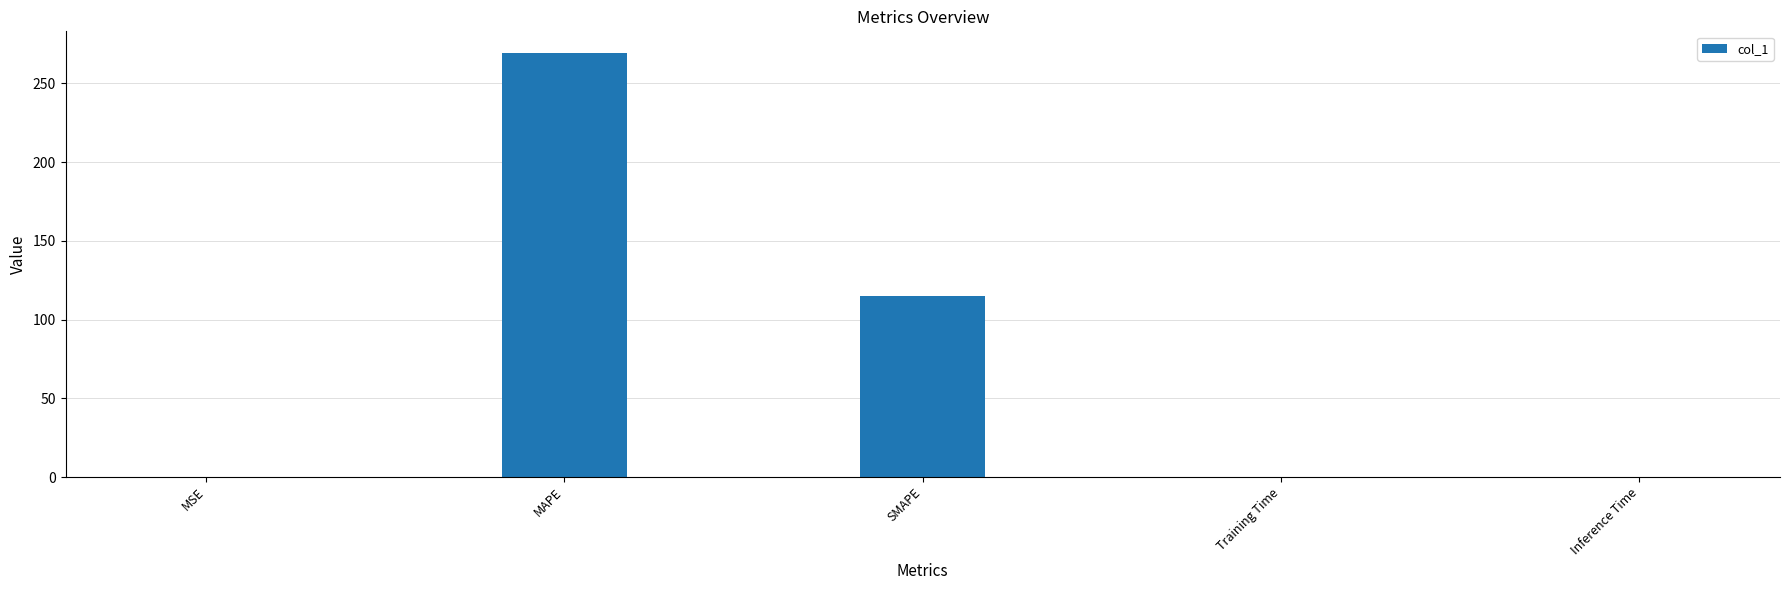

What is the maximum value shown in the chart?

269.6